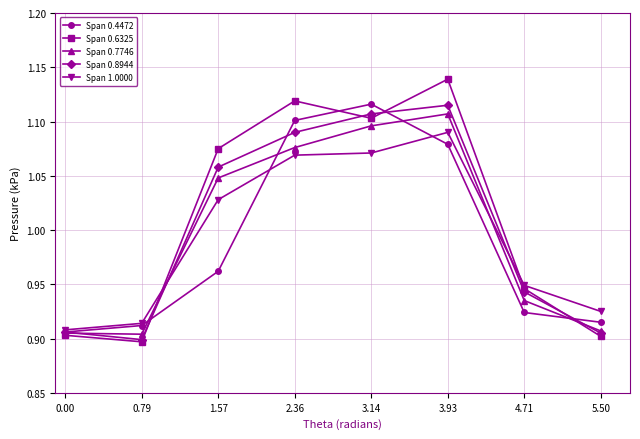

At which category is the sum across all series the highest?

3.93